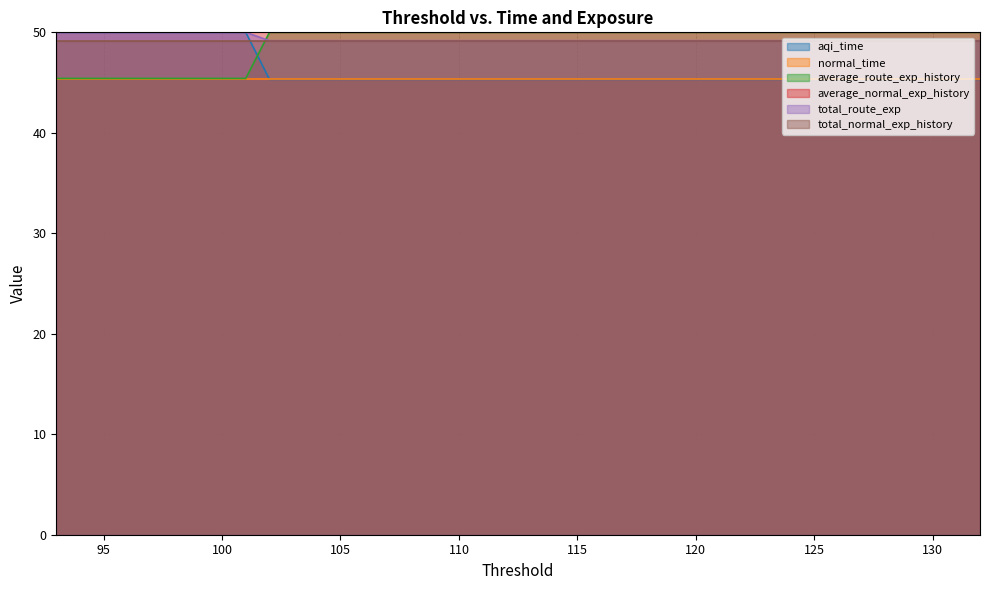

How many lines are shown in the chart?

6